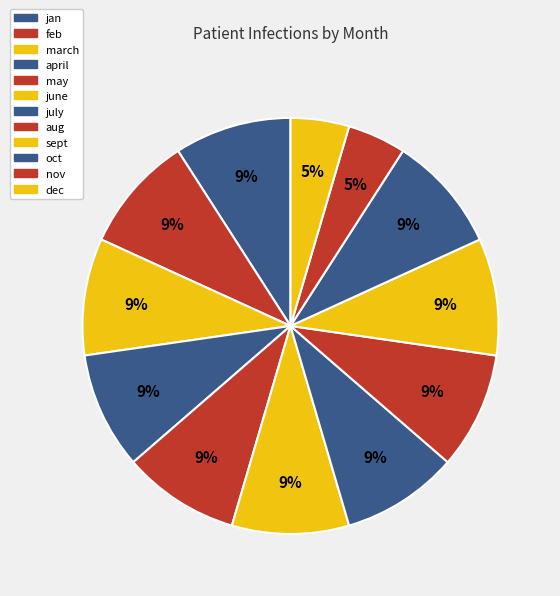

Does any single category account for the majority?

No